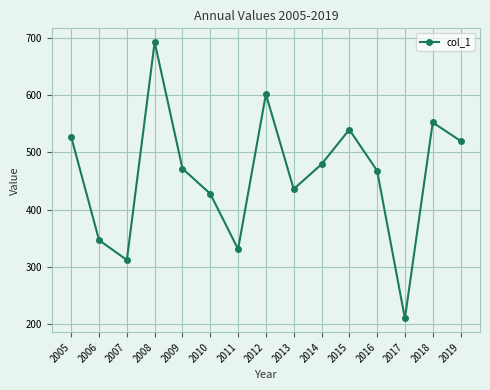

The chart shows a value of 747.6 at 2019. True or false?

False